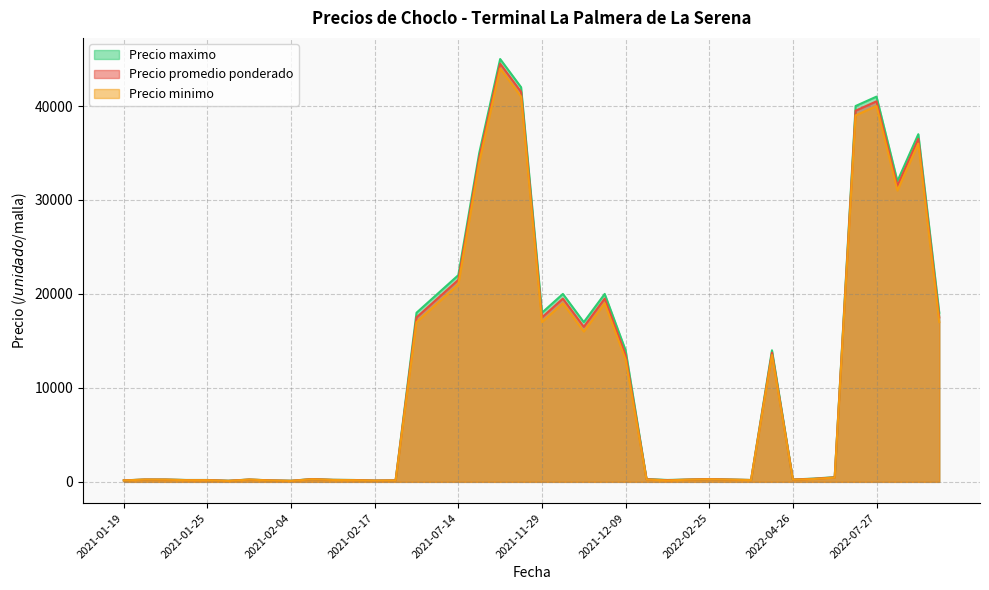

What is the maximum value for Precio maximo?

45000